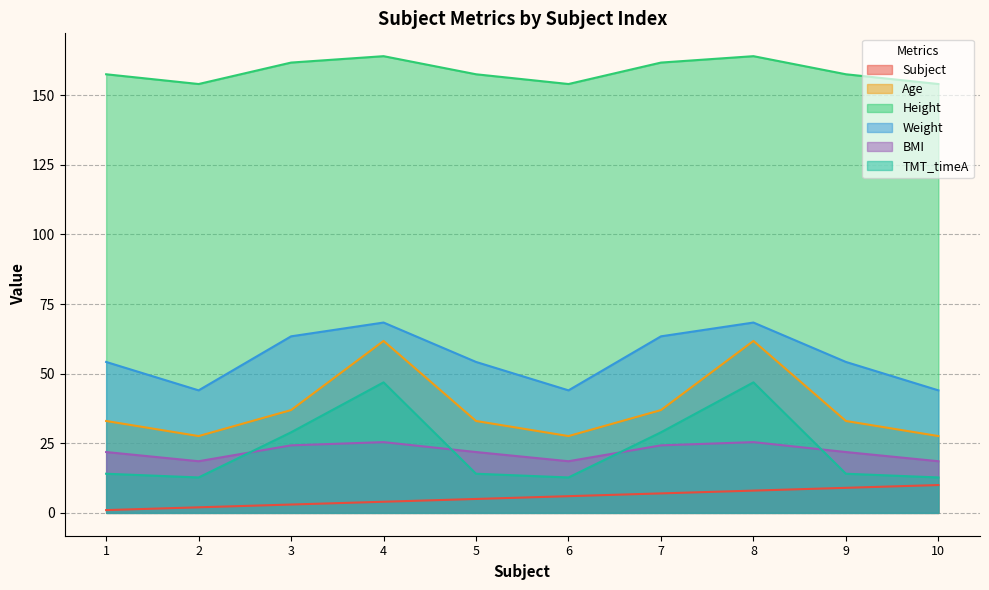

What is the value of the TMT_timeA point at the 9th from the left?

14.1